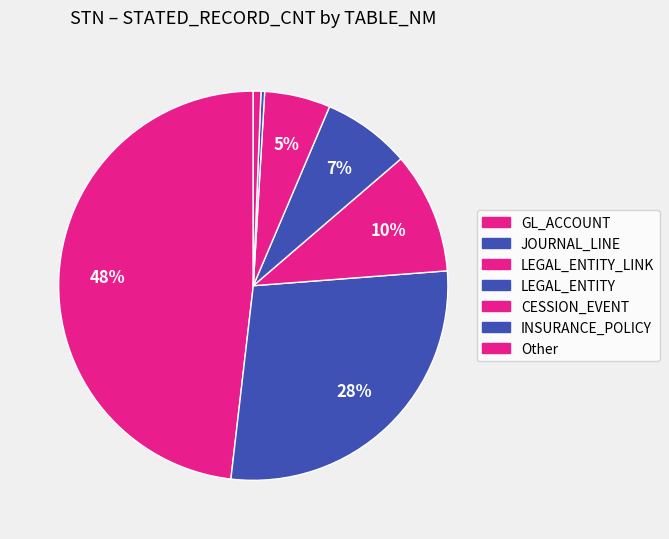

How many slices are in this pie chart?

7